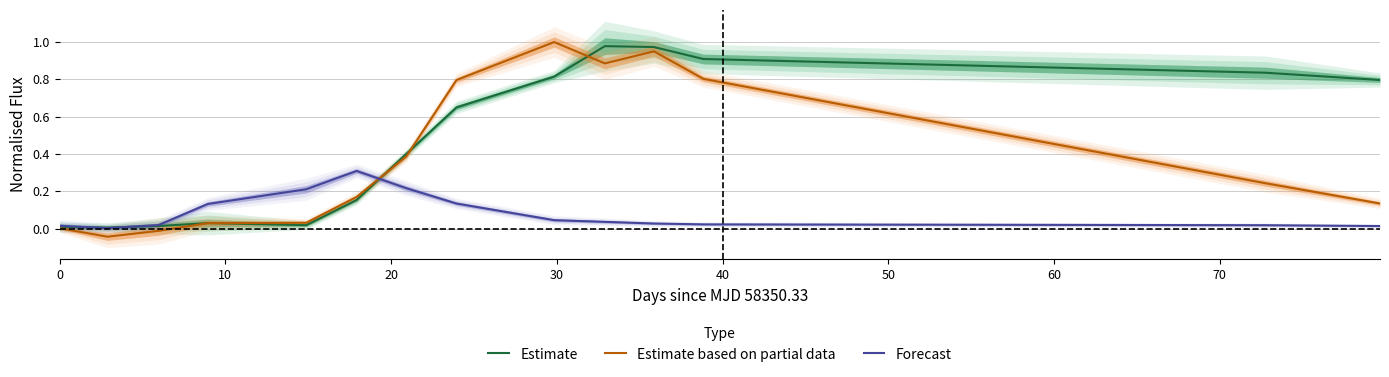

How many lines are shown in the chart?

3